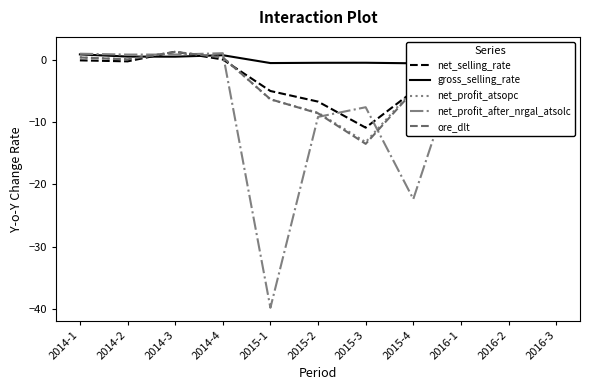

How many lines are shown in the chart?

5